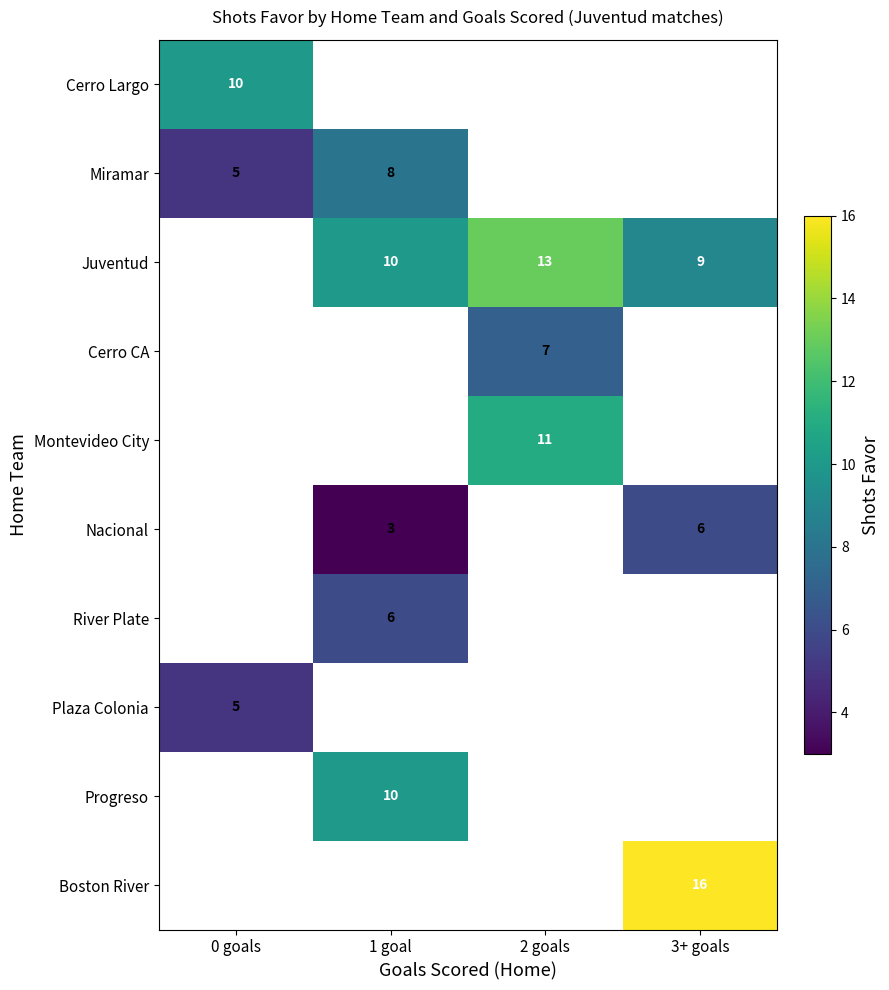

At which category does the chart reach its peak across all series?

3+ goals